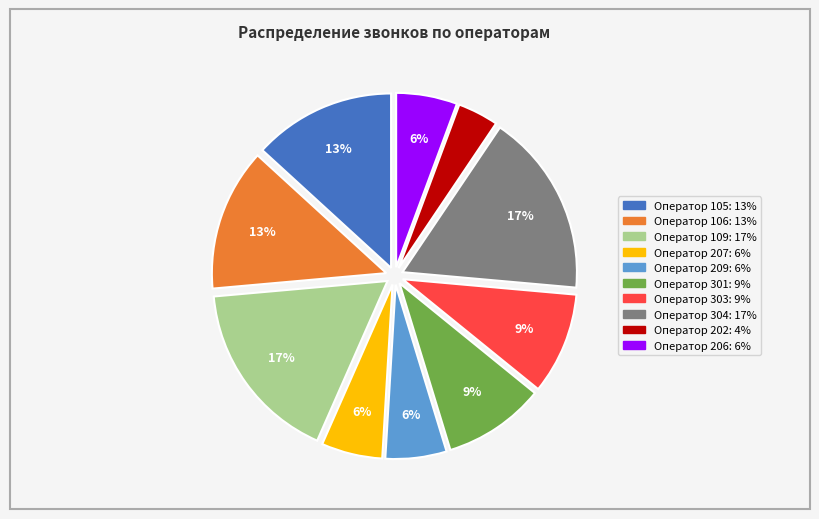

Is there any slice that represents more than half of the pie?

No